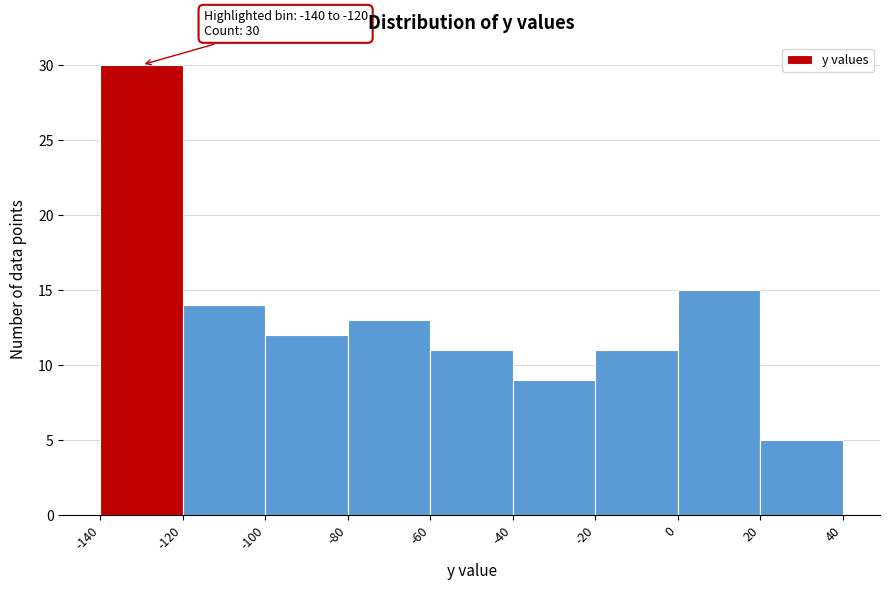

Which range on the x-axis has the tallest bar?

-140 to -120